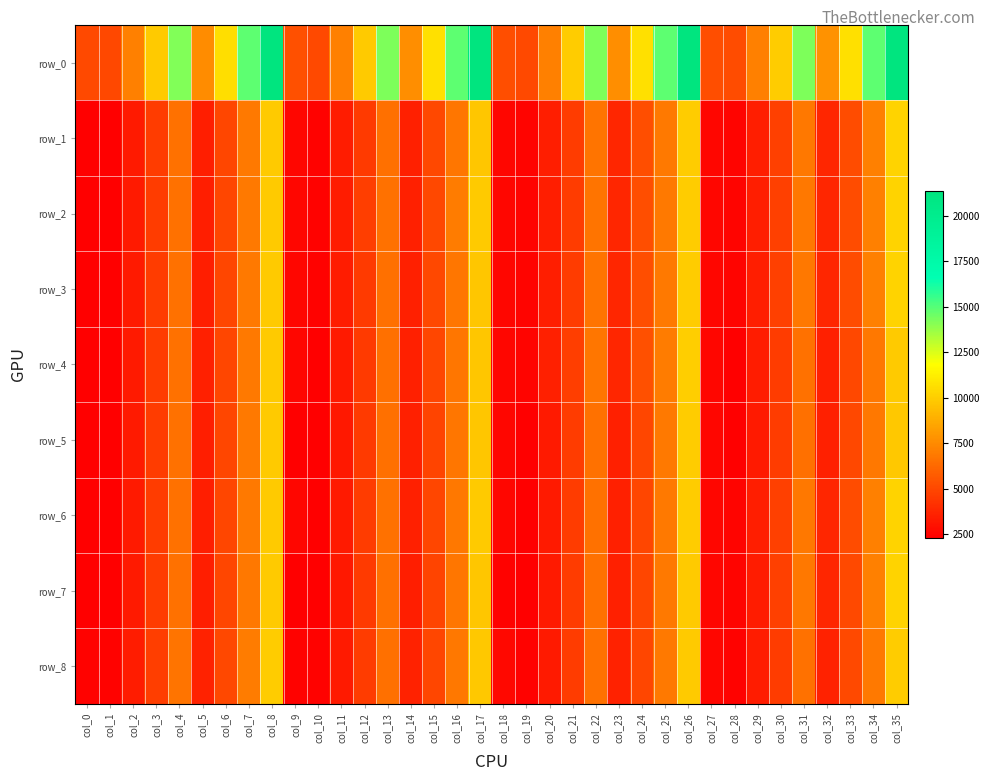

How many data points in row_2 are less than 4646?

18